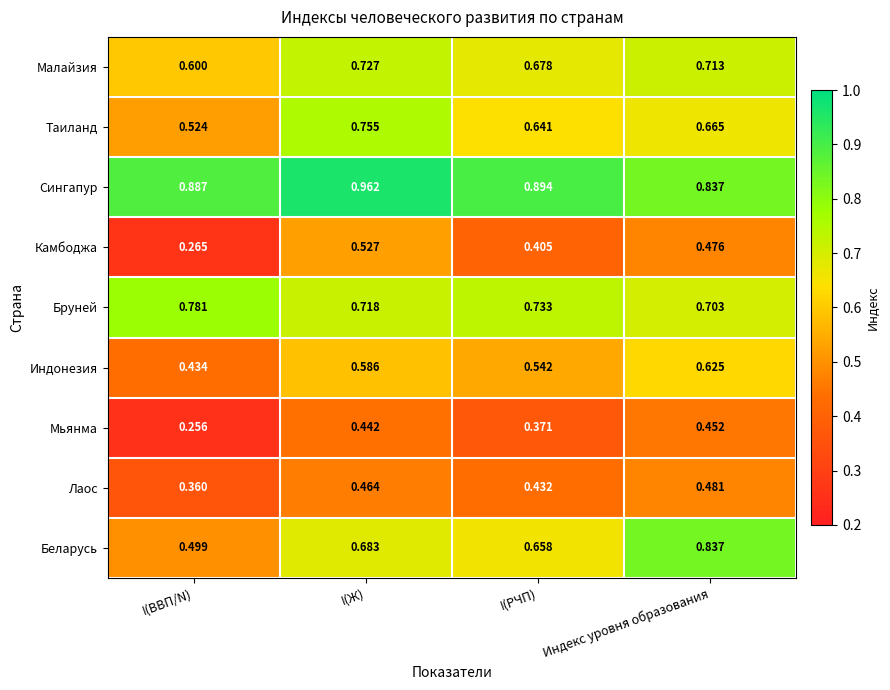

Where is Индонезия nearest to the value 0?

I(ВВП/N)